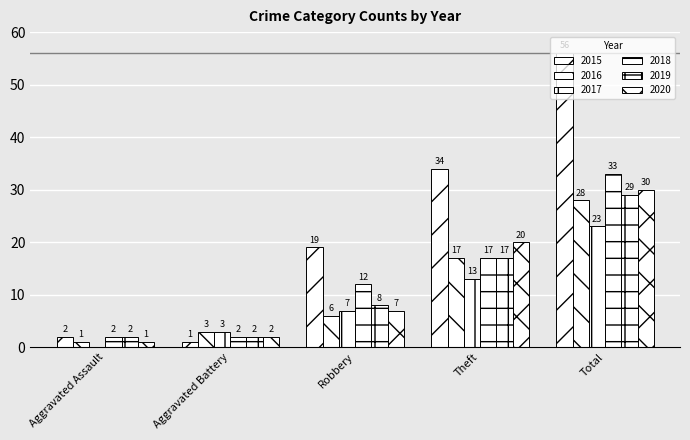

How many data points does each series have?

5